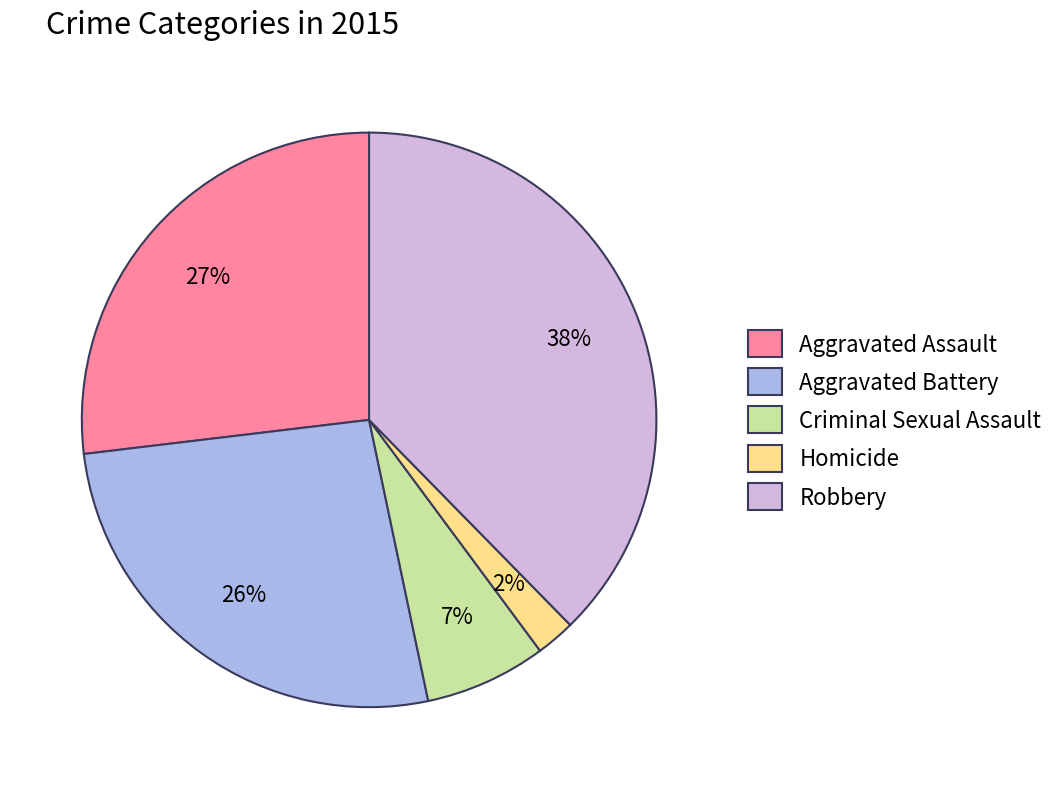

Is the sum of Homicide and Aggravated Assault greater than half?

No